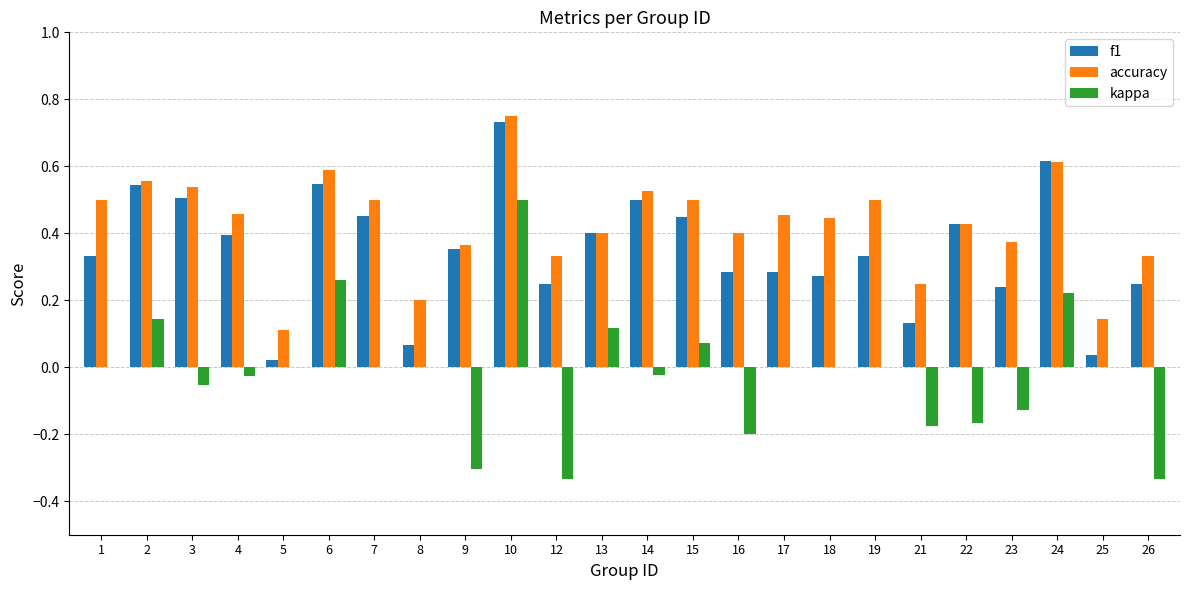

How many categories are shown in the chart?

24